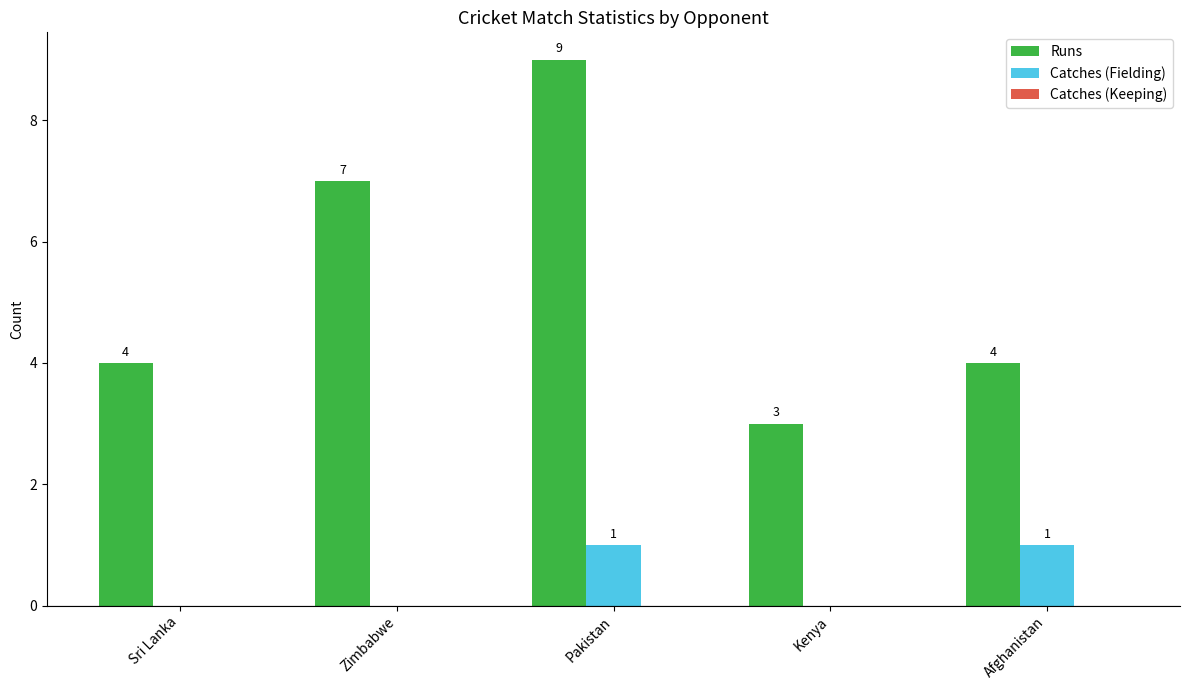

What is the sum of all Runs values?

27